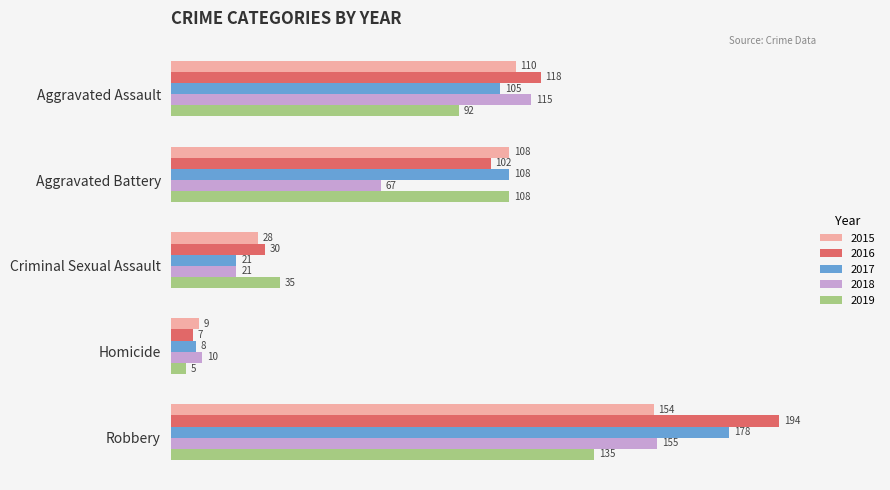

How many categories are shown in the chart?

5